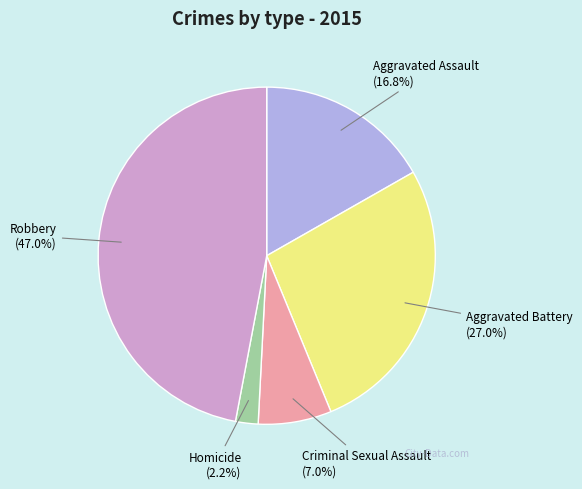

Does any single category account for the majority?

No